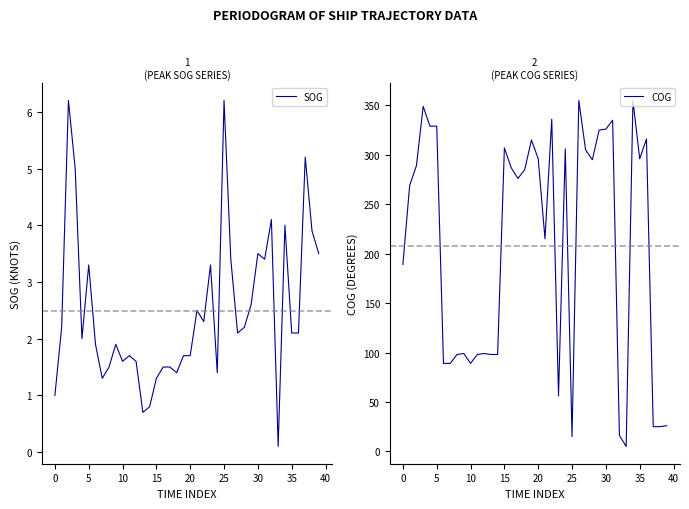

What is the value of the COG point at the 1st from the left?

189.0